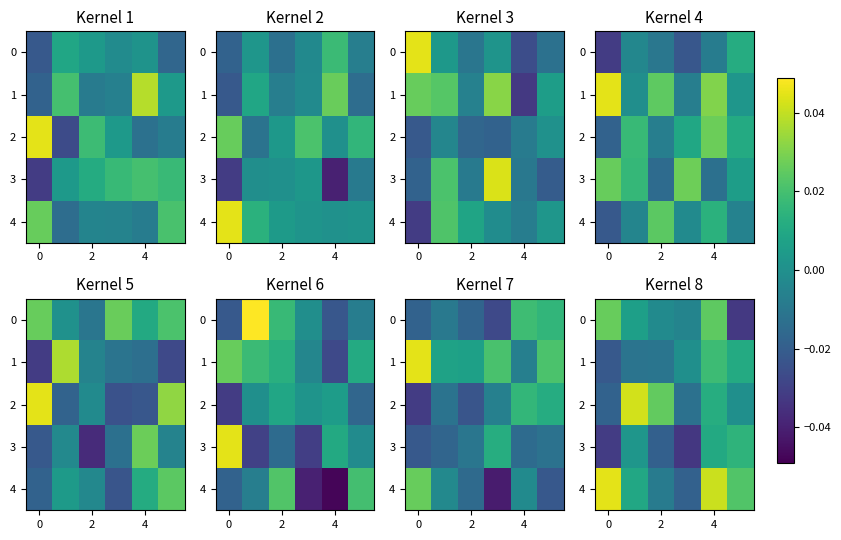

Which series has the largest total across all categories?

row_4